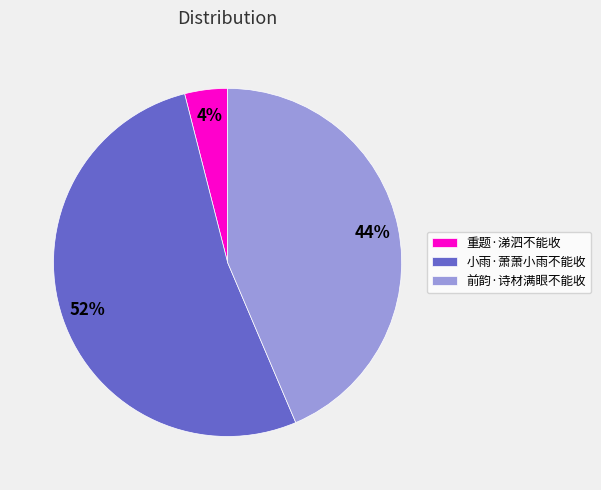

Do 小雨·萧萧小雨不能收 and 重题·涕泗不能收 together represent more than half of the pie?

Yes